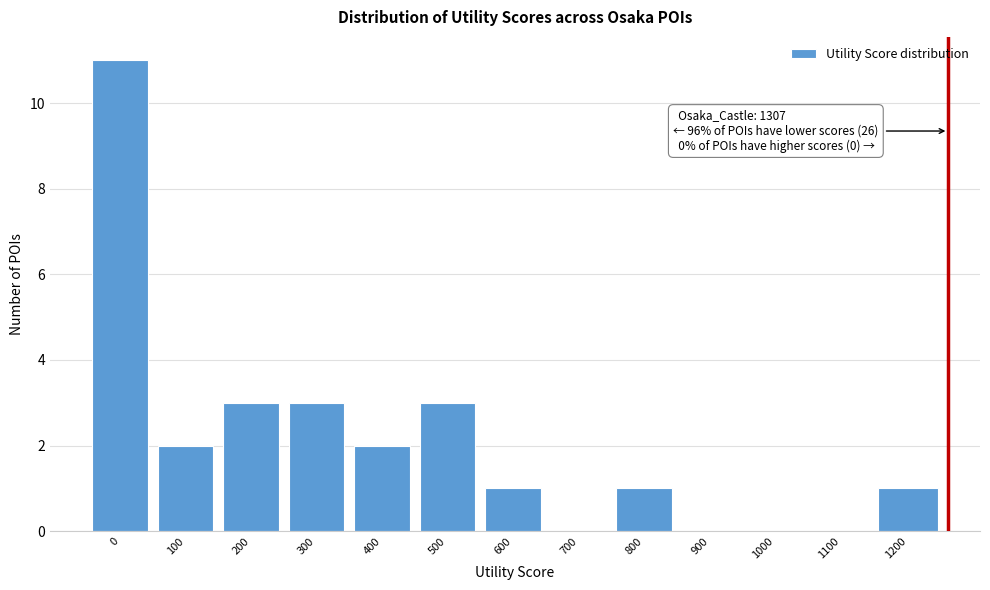

Reading left to right, extract all data points from this chart.

0=11	100=2	200=3	300=3	400=2	500=3	600=1	700=0	800=1	900=0	1000=0	1100=0	1200=1